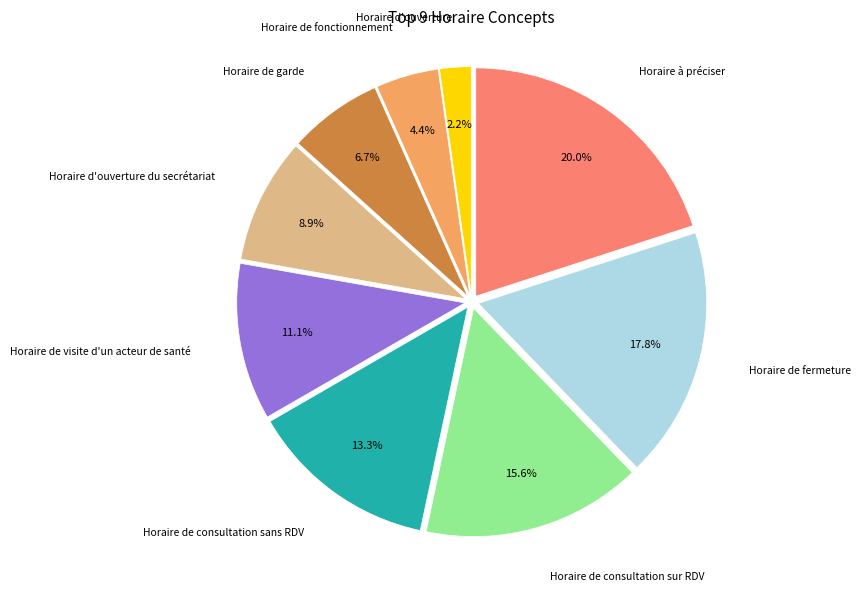

Does any single category account for the majority?

No